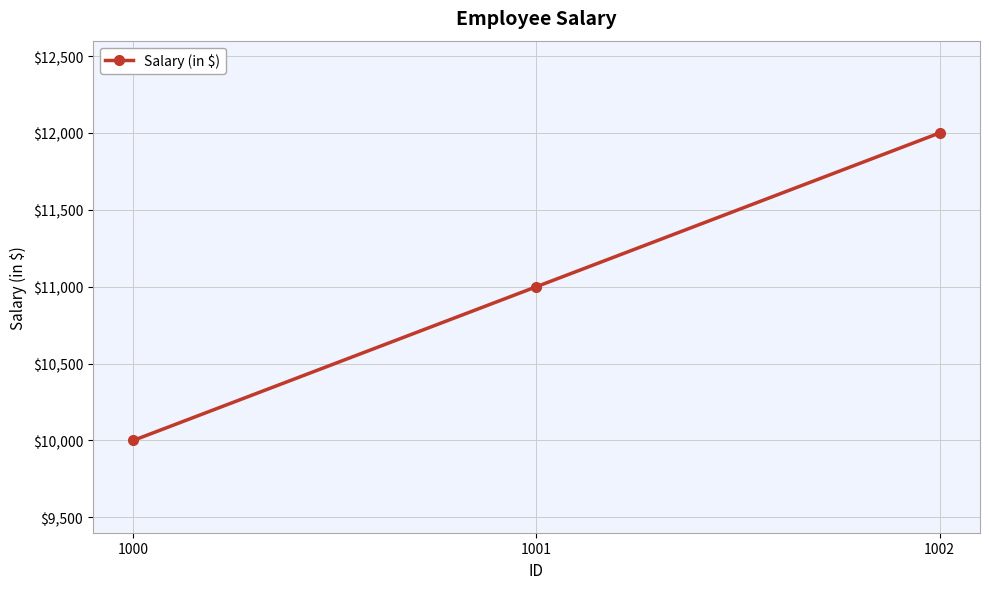

What is the difference between the maximum and minimum values?

2000